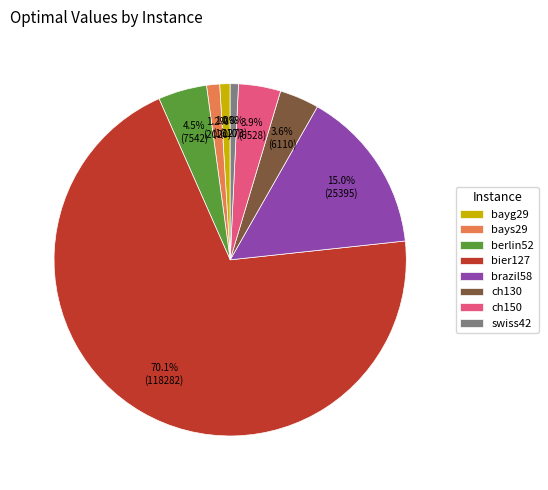

The bier127 slice represents 70% of the pie. True or false?

True